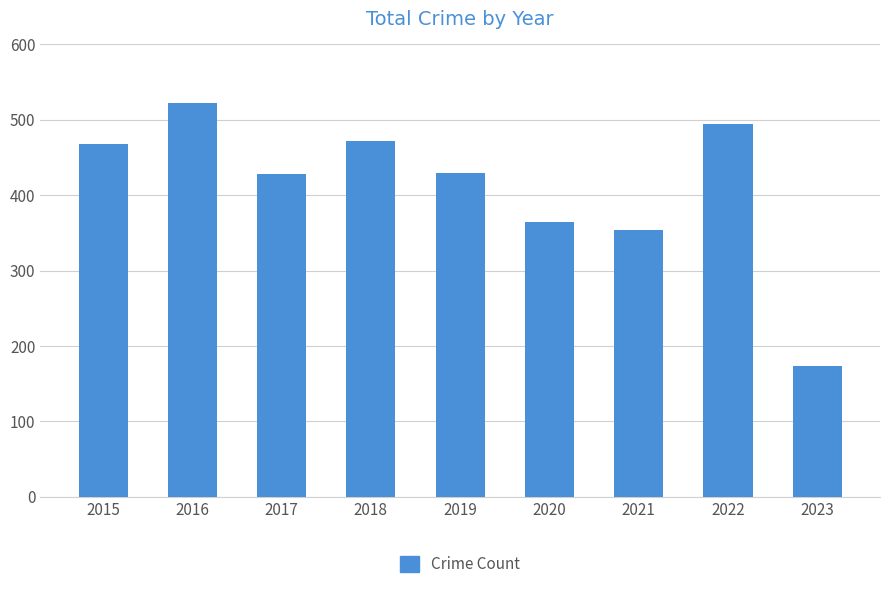

Are the bars grouped side by side (vs. stacked)?

No